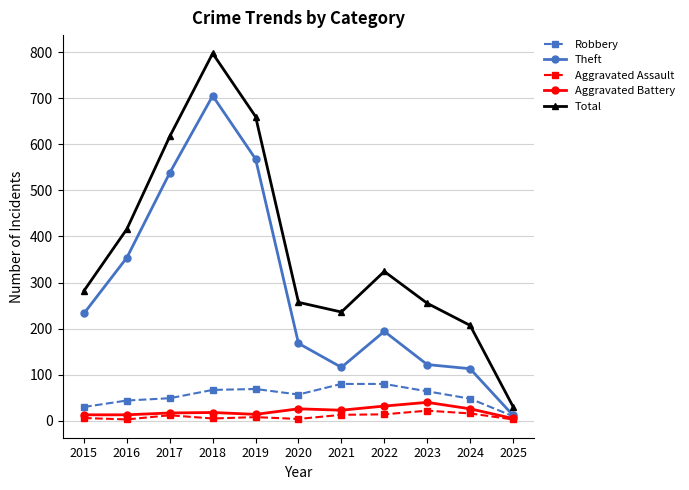

Is this an area chart (filled region under the line)?

No